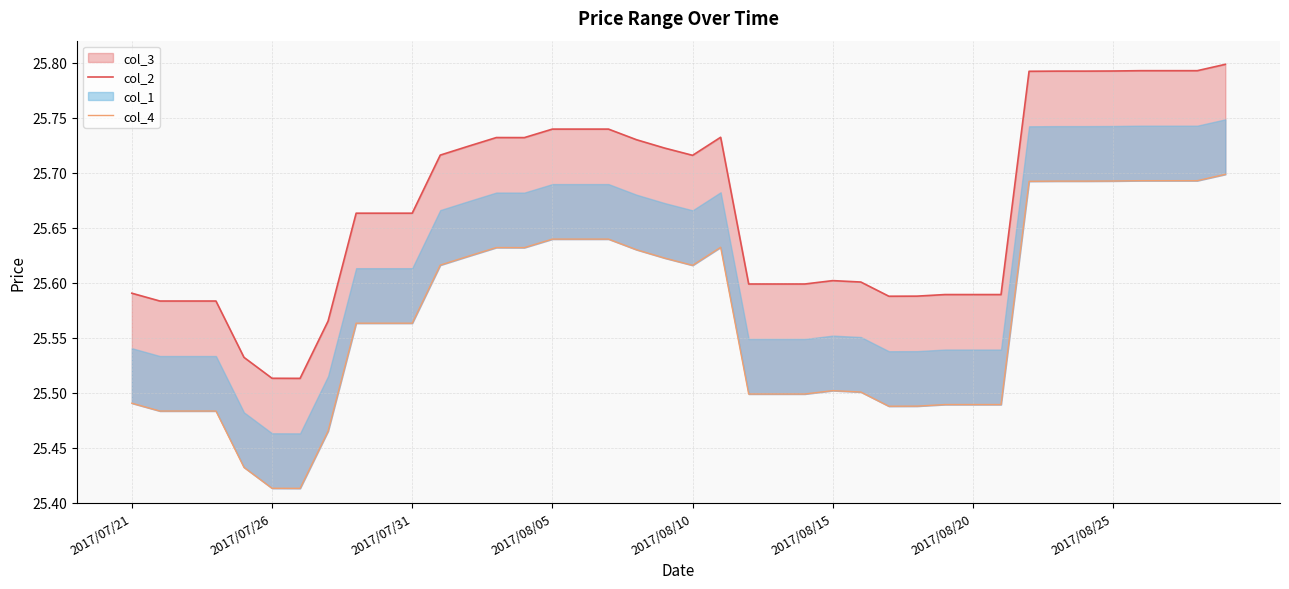

Count the number of categories in the chart.

40